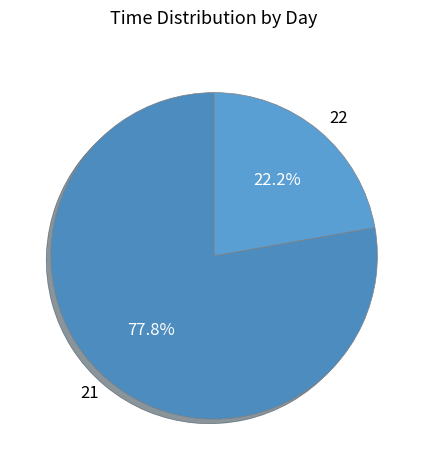

To the nearest percent, what portion does 21 represent?

78%